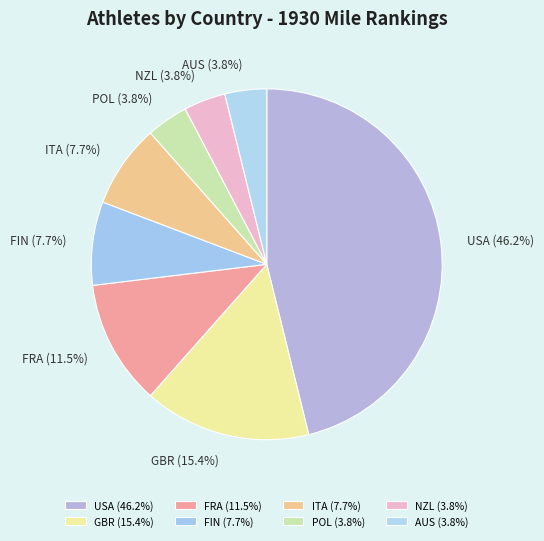

Is it true that POL is 18% of the pie?

False